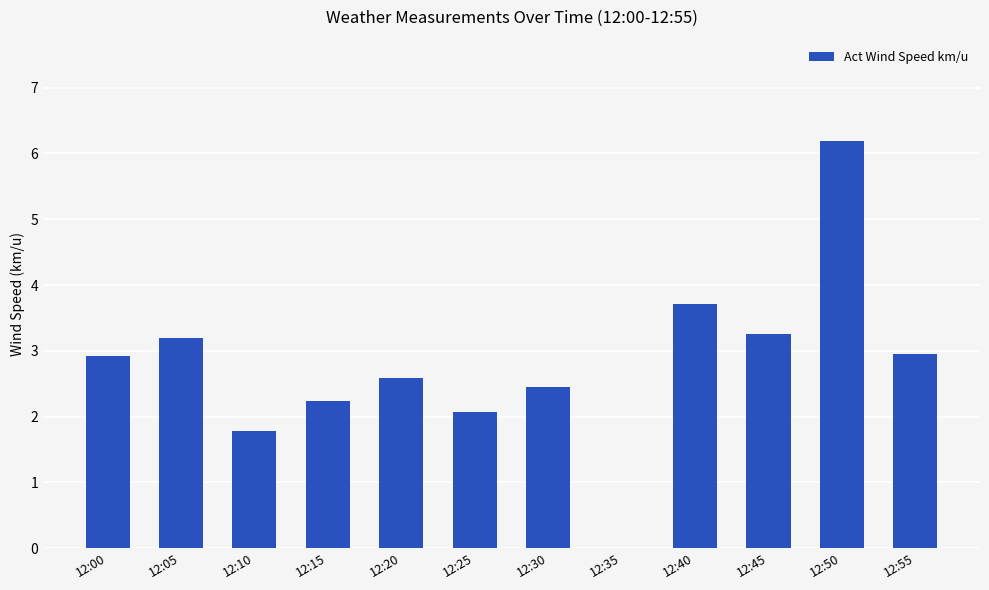

Where does the data first go above 2?

12:00